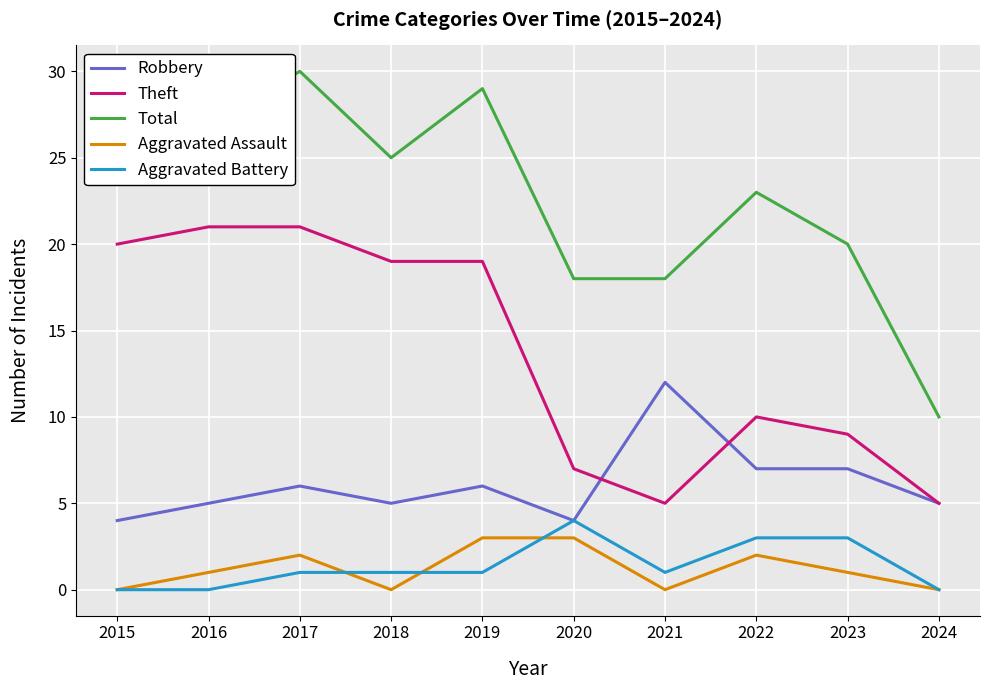

Which label corresponds to the largest value in the chart?

2017